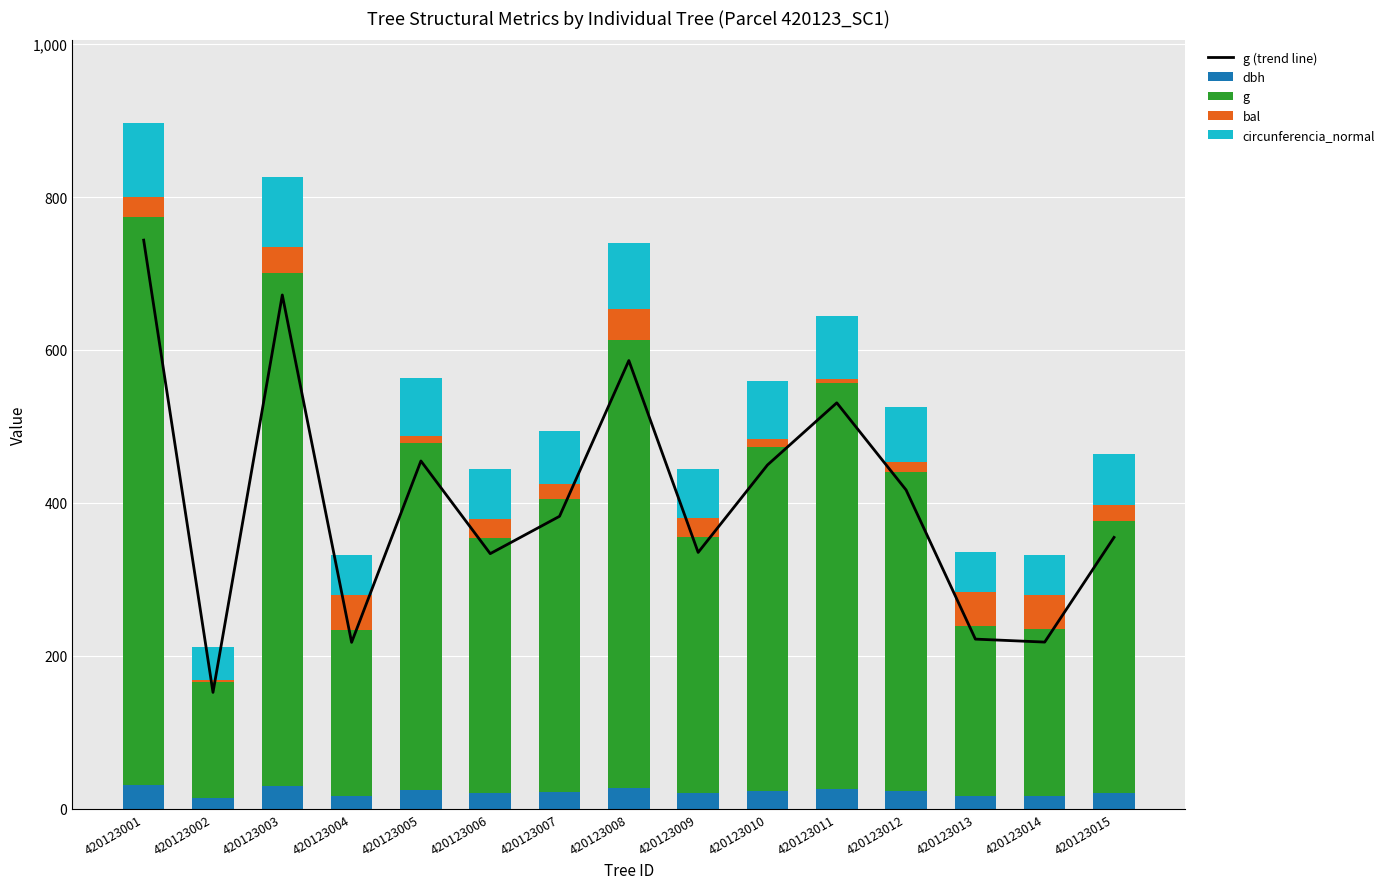

True or false: dbh has a value of 12.7 at 420123009.

False